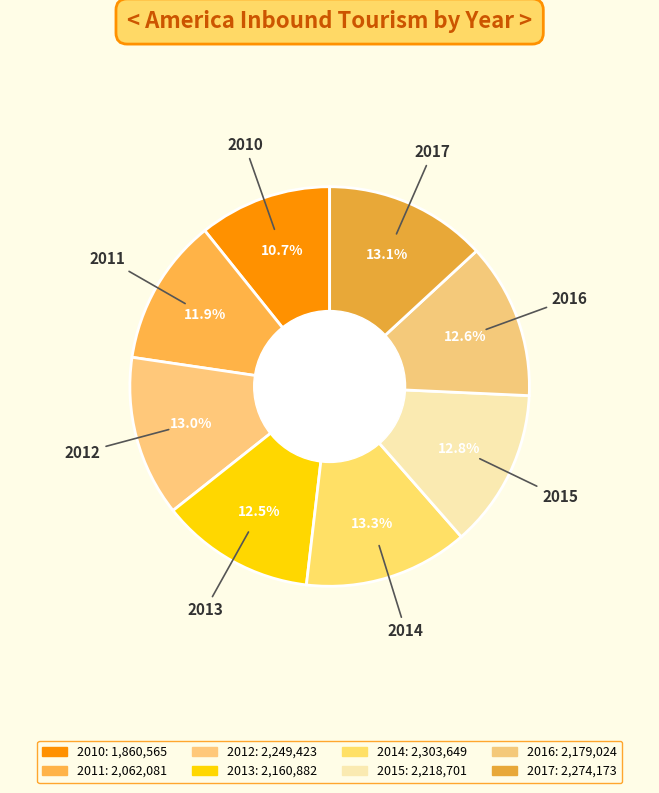

Count the number of slices in the pie.

8